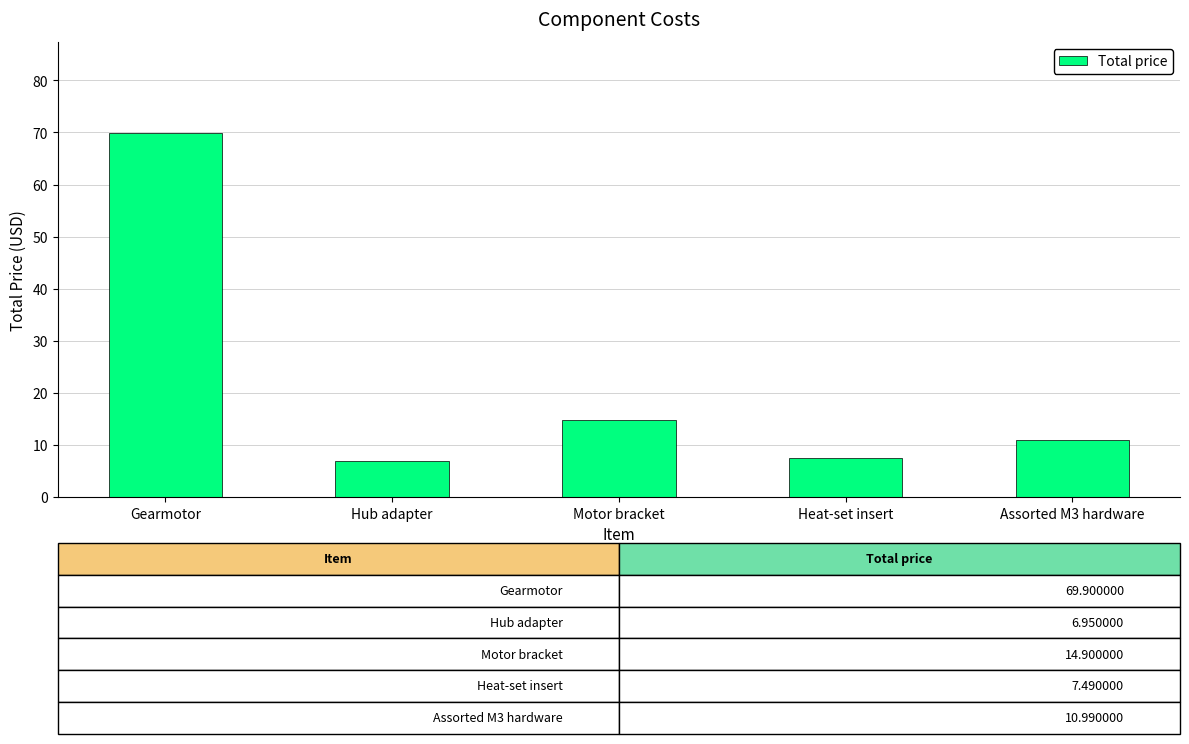

How many bars are there in total?

5